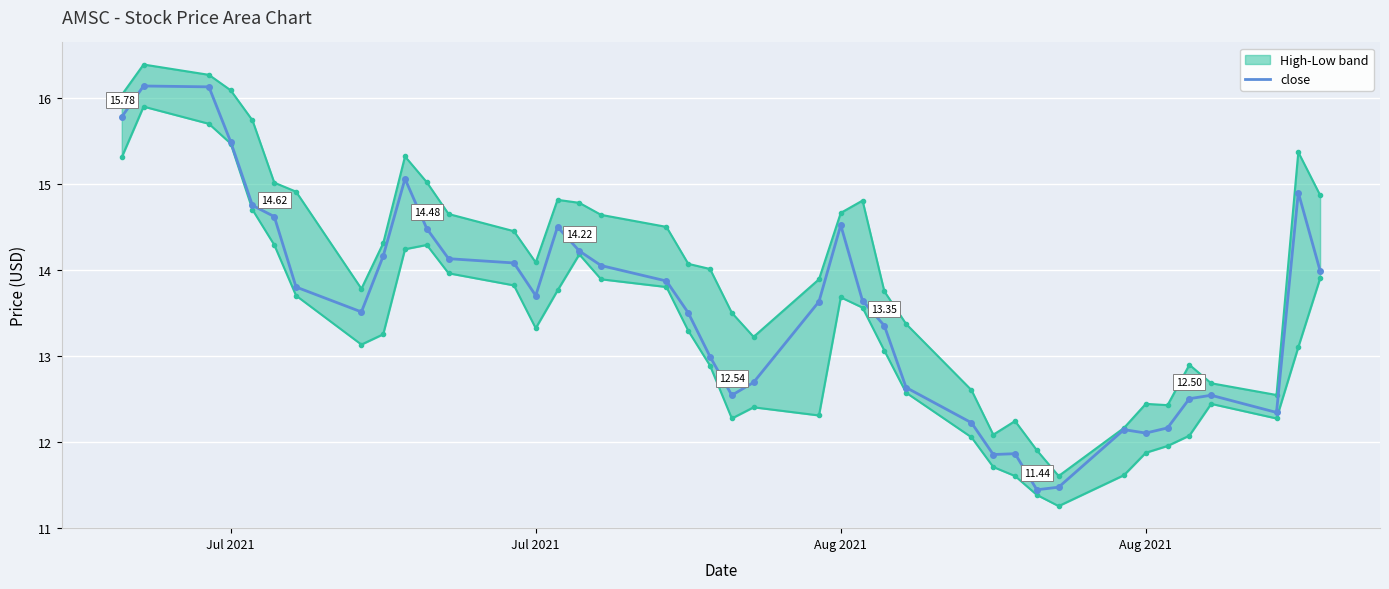

In high, how many points are higher than both neighbors (excluding endpoints)?

8